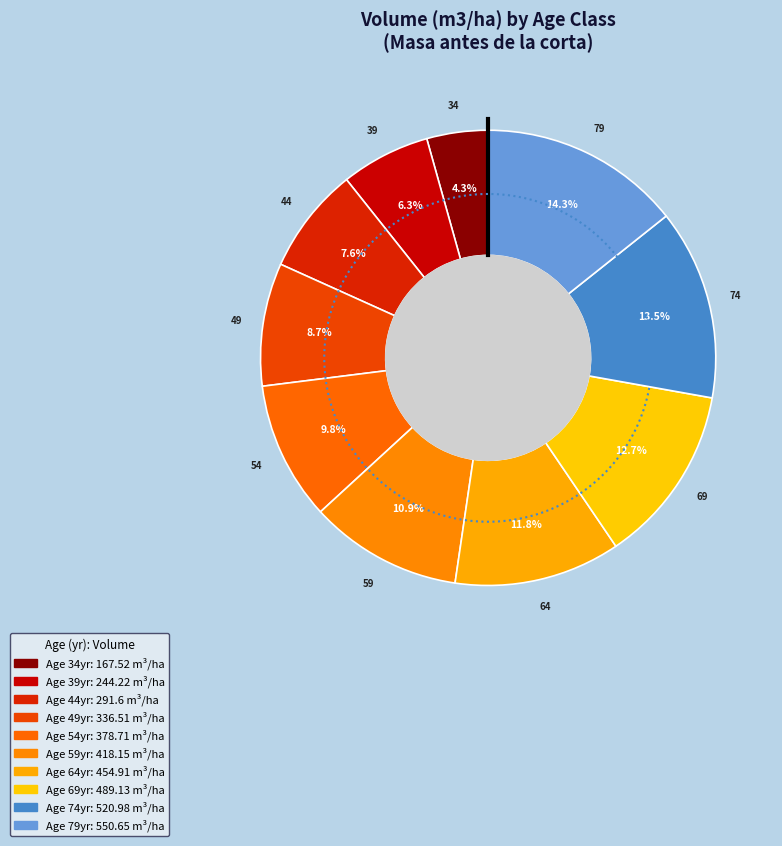

What percentage is the 79 slice, to the nearest percent?

14%